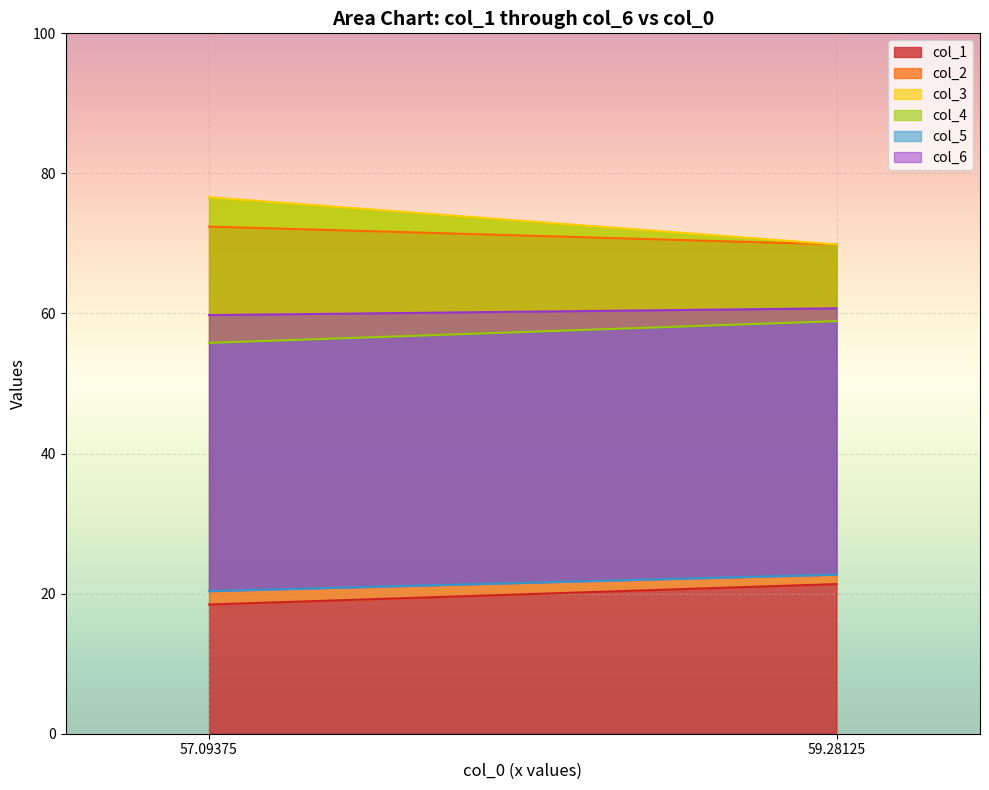

Reading left to right, list all the values displayed in this chart.

col_1: 18.4	21.4
col_2: 72.4	69.9
col_3: 76.6	69.9
col_4: 55.8	58.9
col_5: 20.4	22.7
col_6: 59.8	60.7